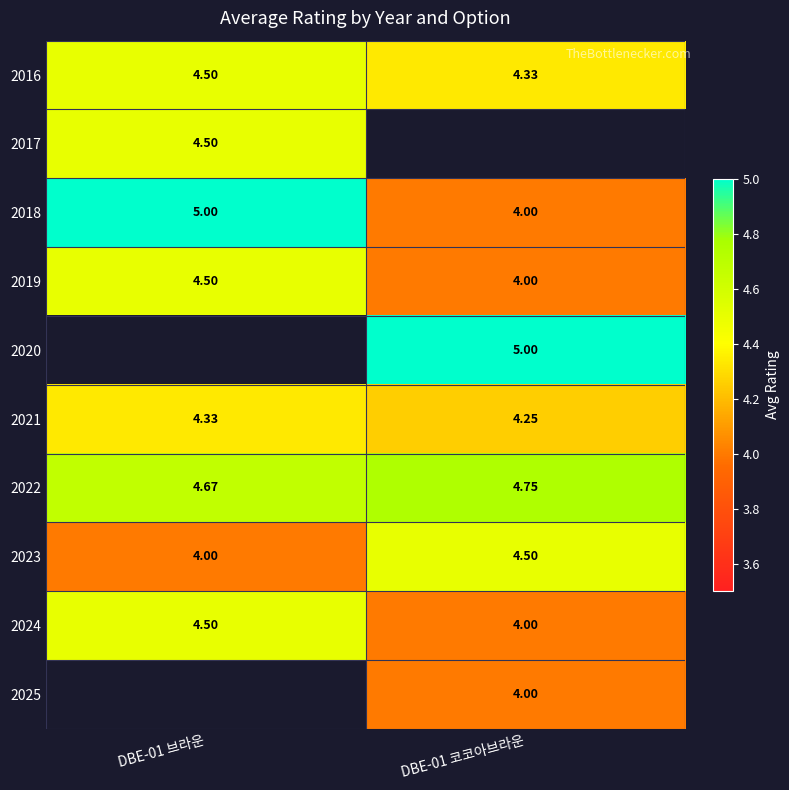

How many series are shown in this chart?

10